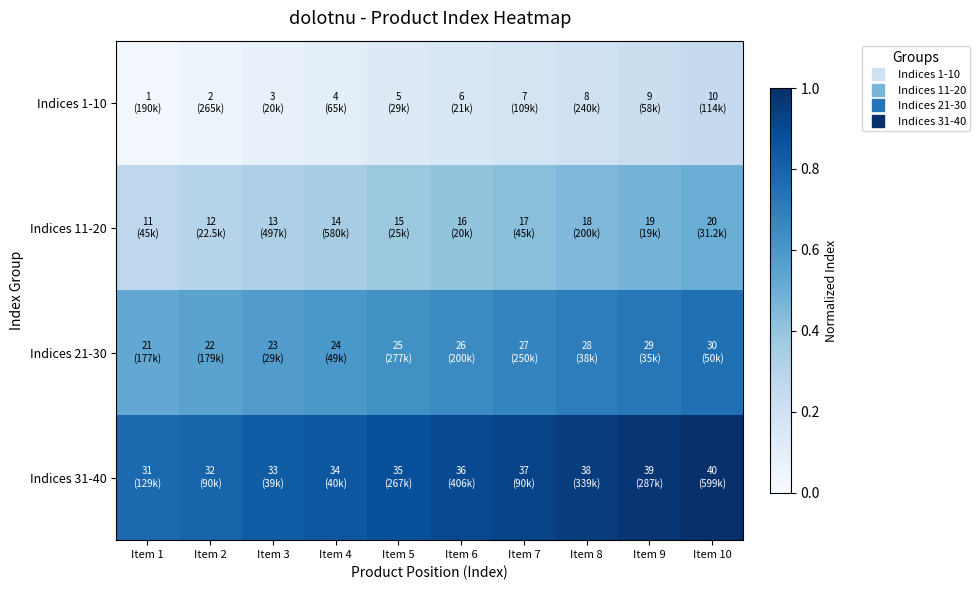

Rank the series at Item 2 from lowest to highest value.

Indices 1-10, Indices 11-20, Indices 21-30, Indices 31-40